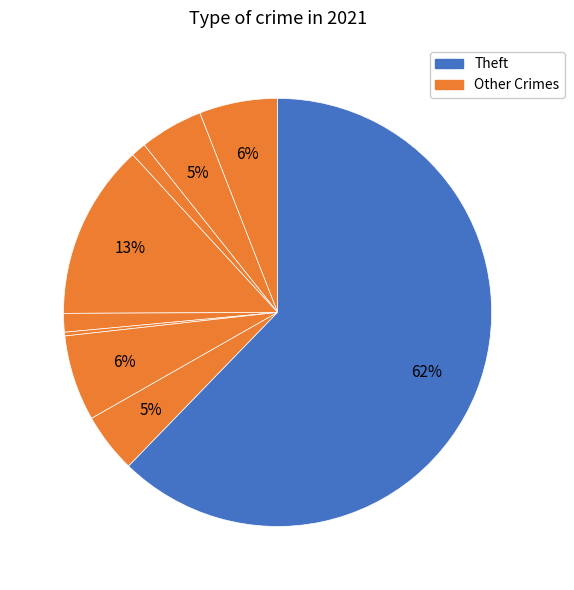

How many segments does this pie chart have?

9